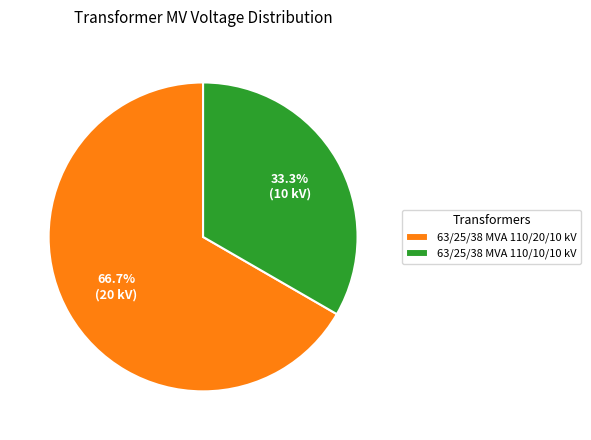

Is there a majority slice in this chart?

Yes